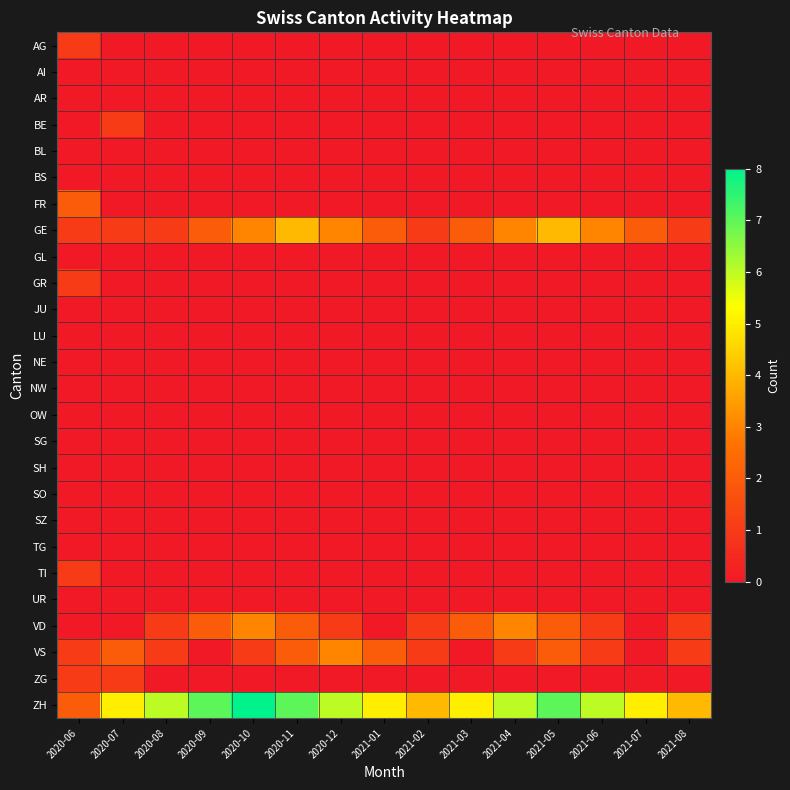

Which series has the widest spread of values?

ZH